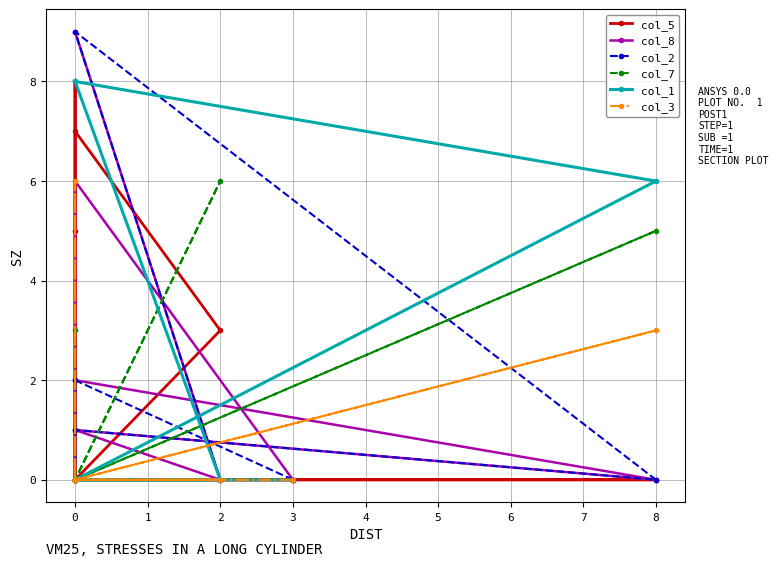

What is the label of the 7th point from the right?

1